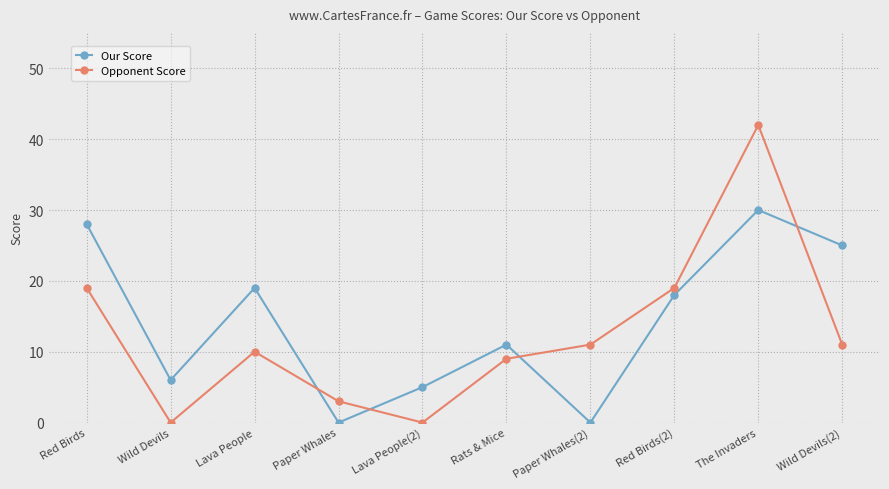

What is the difference between the highest and lowest values at Paper Whales(2)?

11